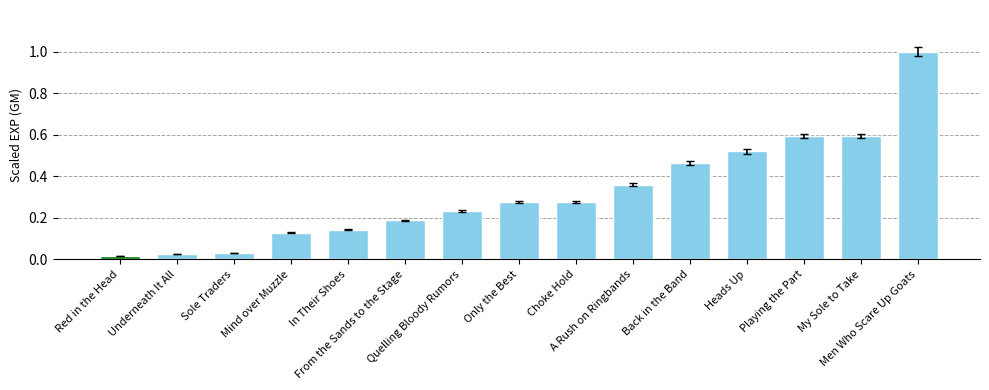

What is the difference between the second highest and second lowest values?

0.6